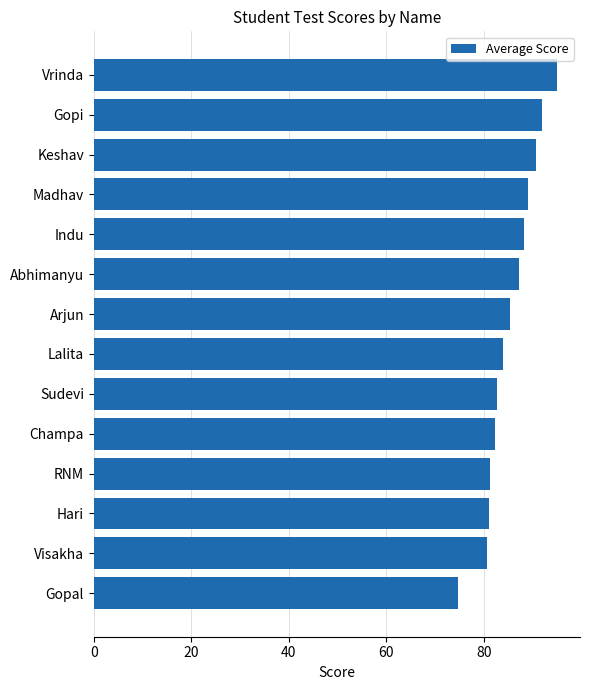

What is the approximate value at Abhimanyu?

87.3